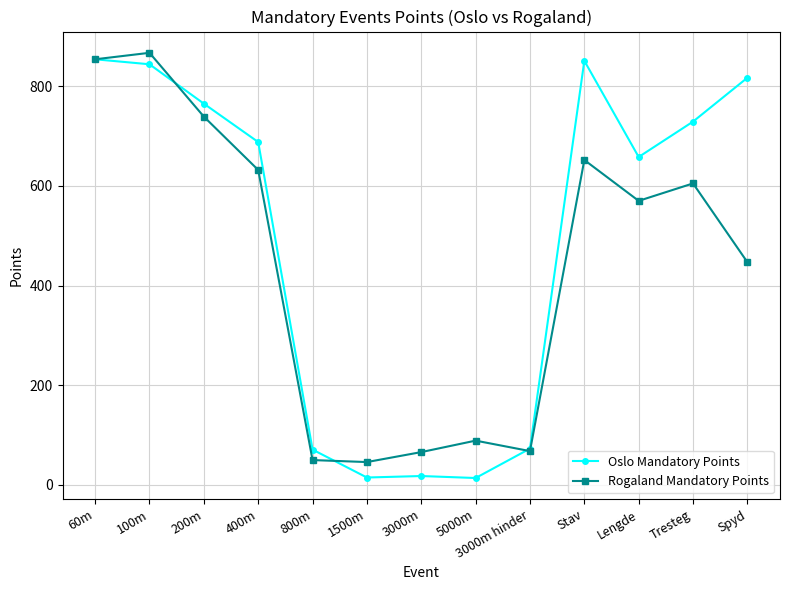

At how many categories does at least one series exceed 243?

8